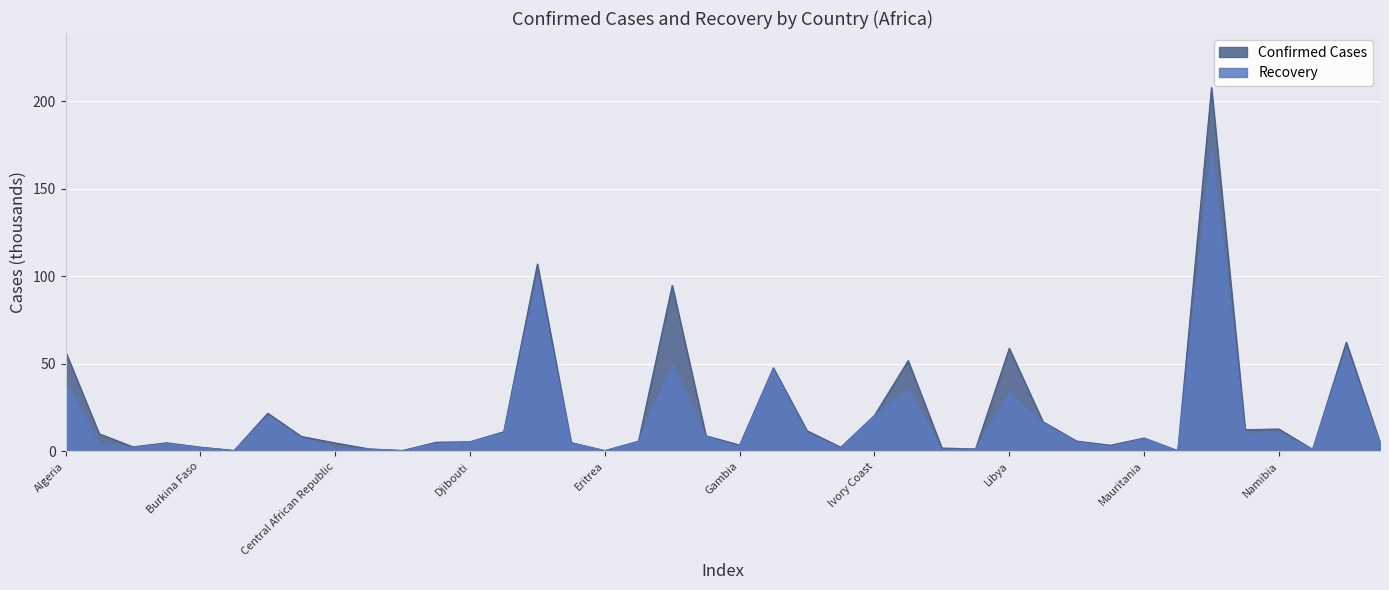

What is the label of the 4th point from the right?

Namibia